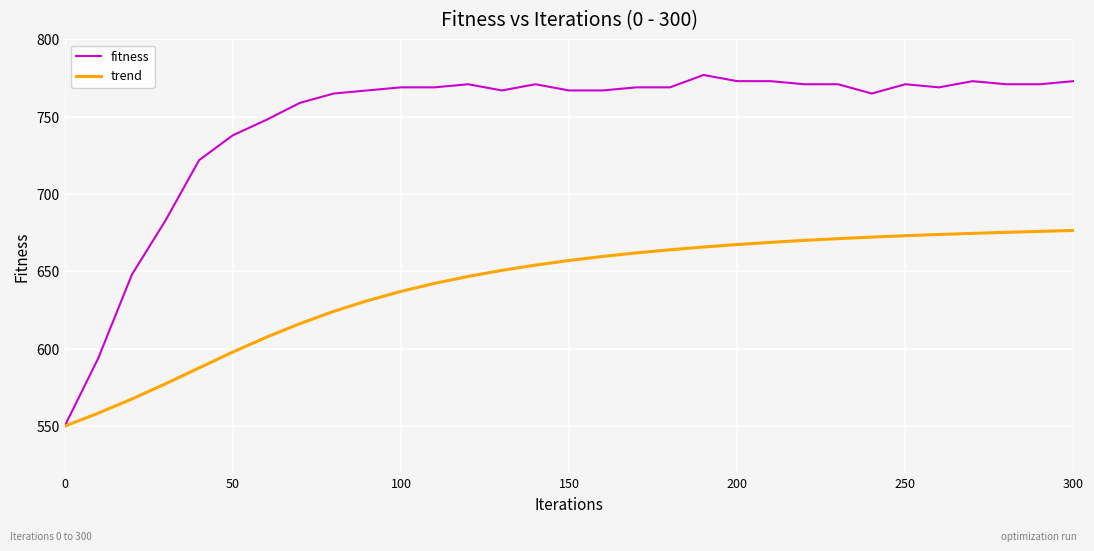

How many values in the trend series are below 657?

15